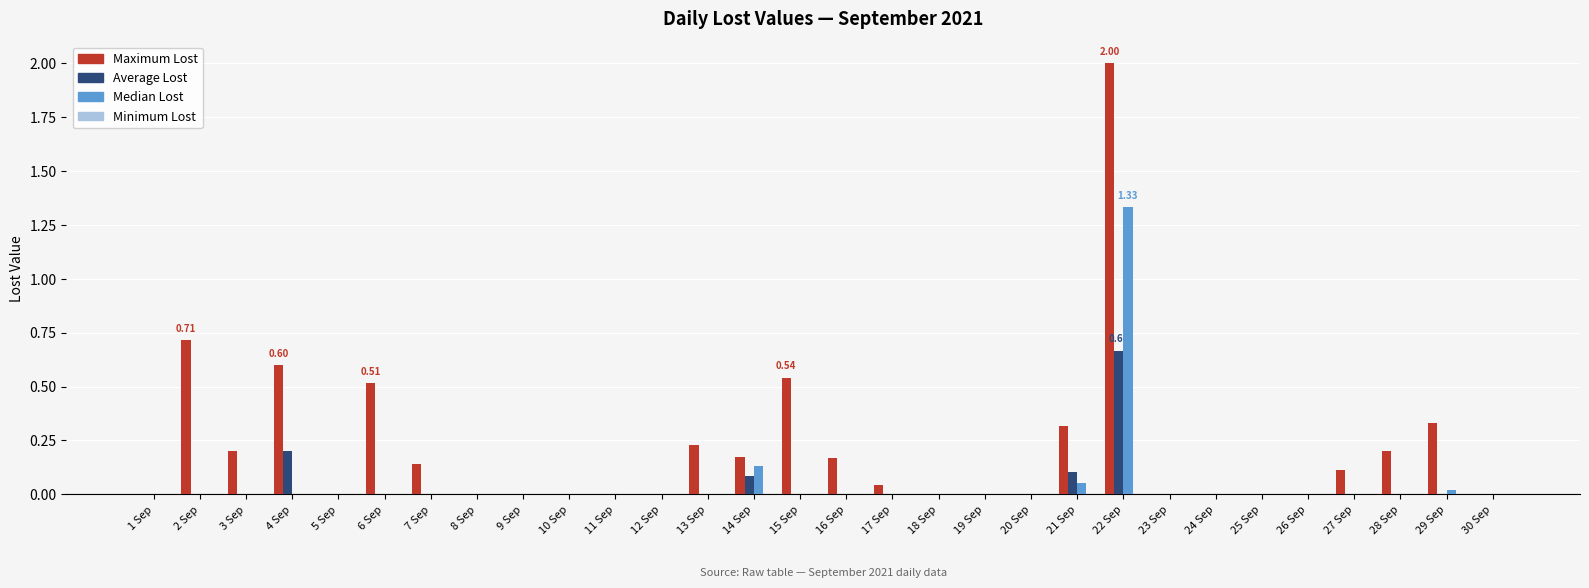

How many data points does each series have?

30